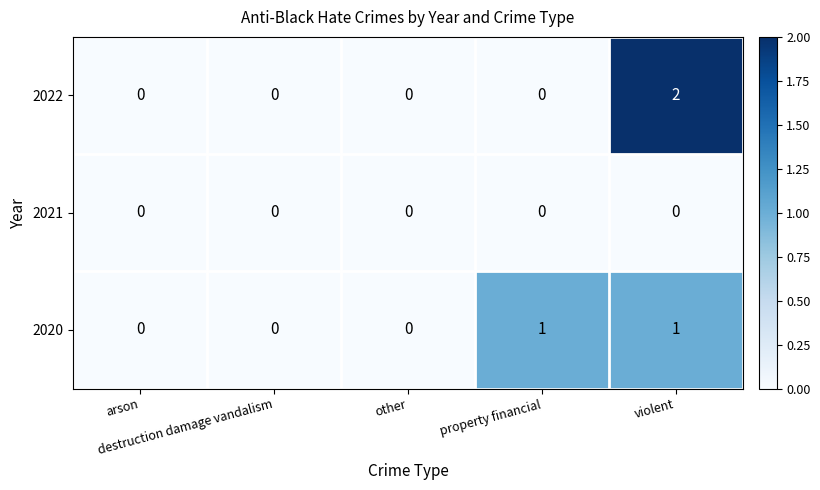

List the series in order of their peak value, lowest first.

2021, 2020, 2022